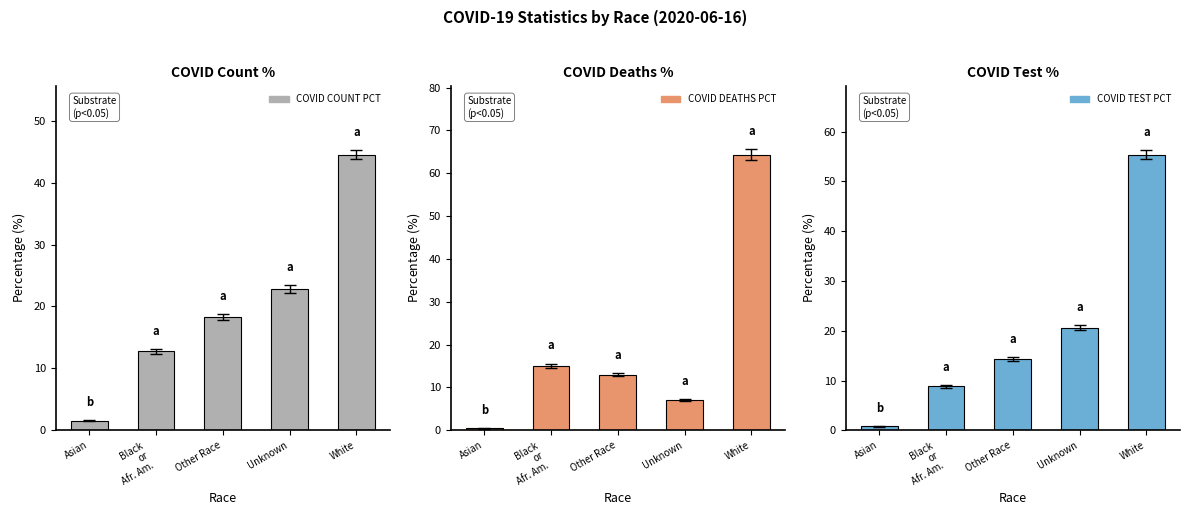

At which category is the sum across all series the highest?

White